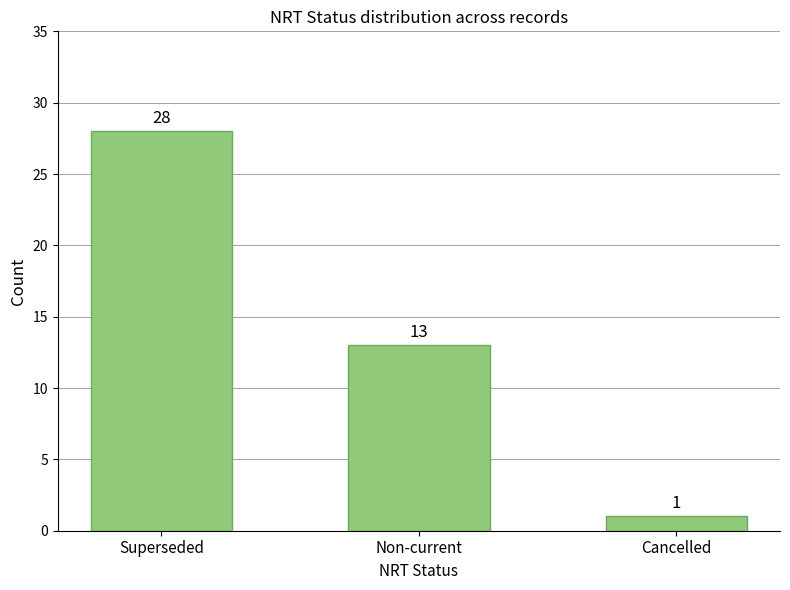

What is the greatest value displayed?

28